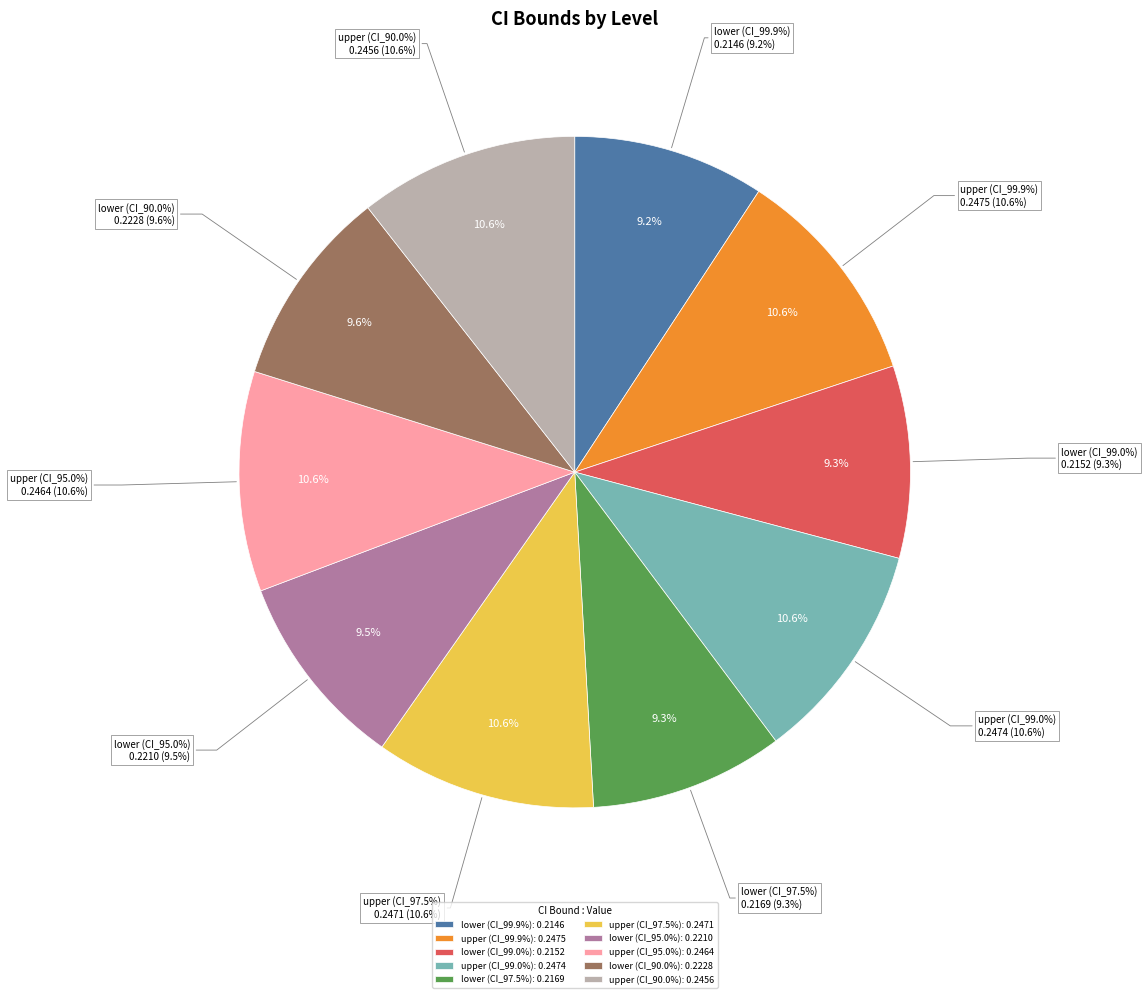

Between lower (CI_99.0%) and lower (CI_97.5%), which is larger?

lower (CI_97.5%)